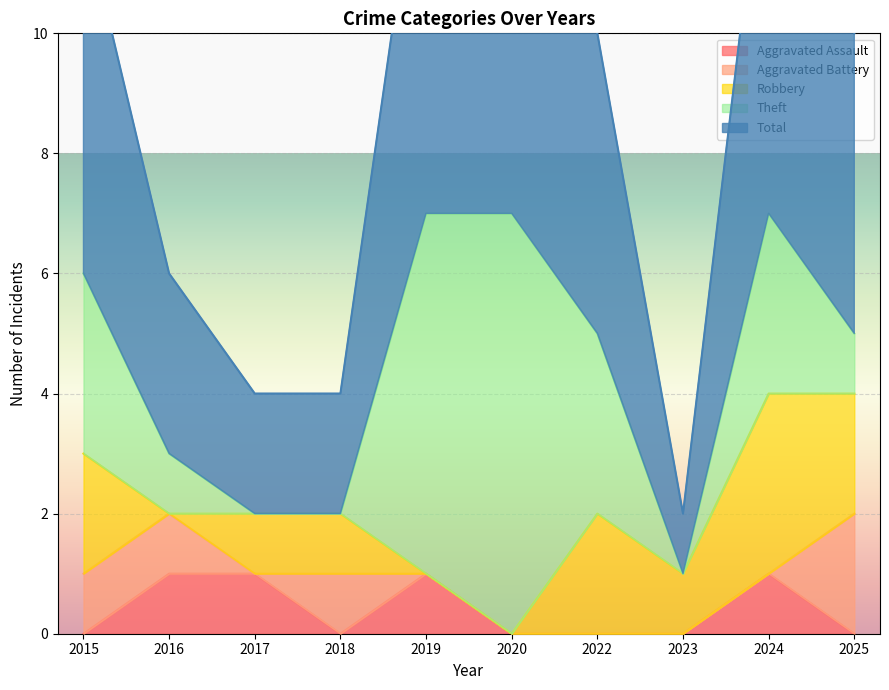

What are all the series names shown in the legend?

Aggravated Assault, Aggravated Battery, Robbery, Theft, Total